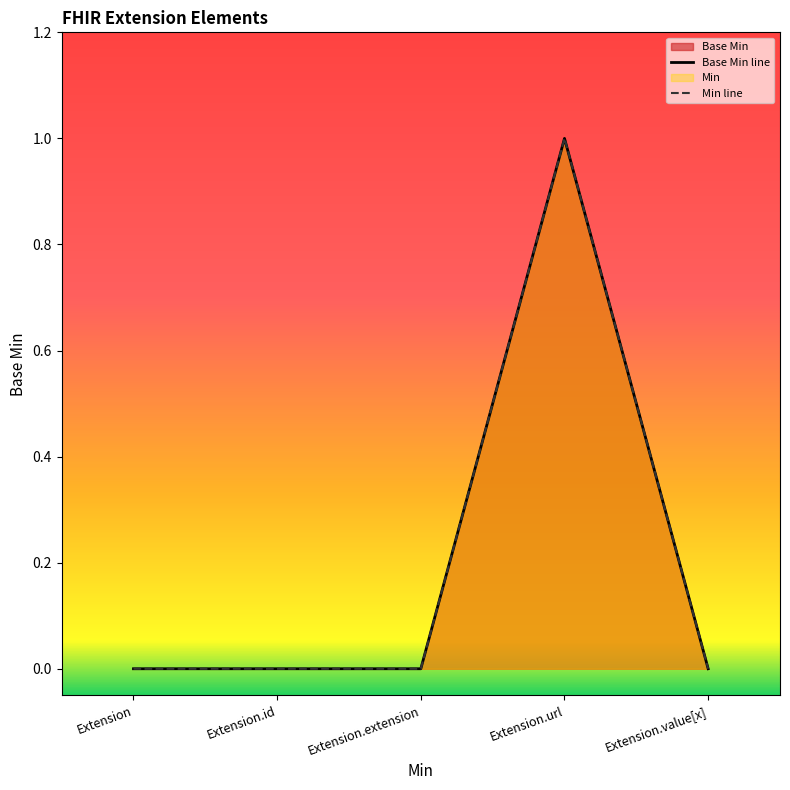

At which category is the sum across all series the highest?

Extension.url